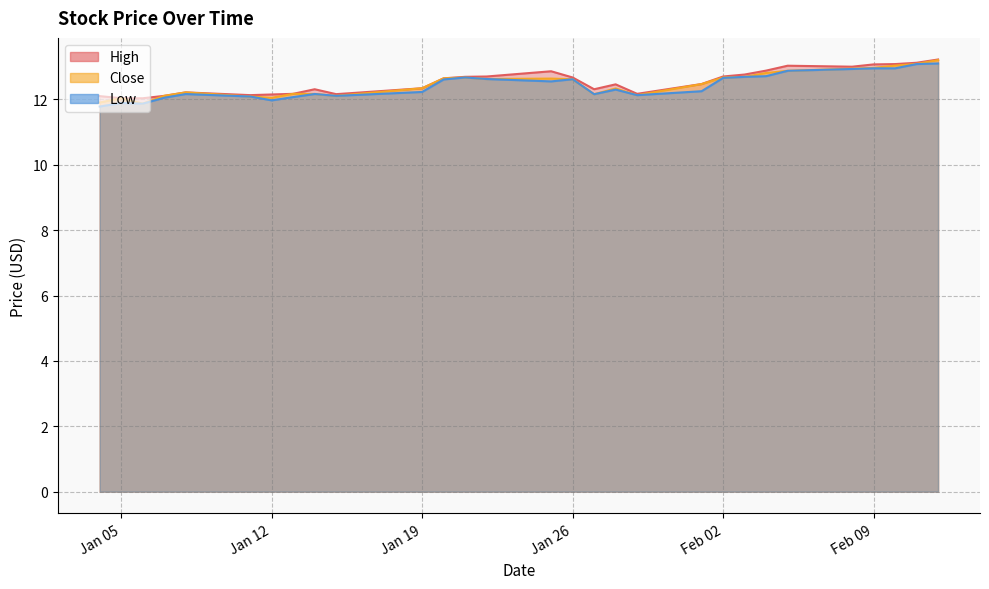

Which label corresponds to the smallest value in the chart?

2021-01-04